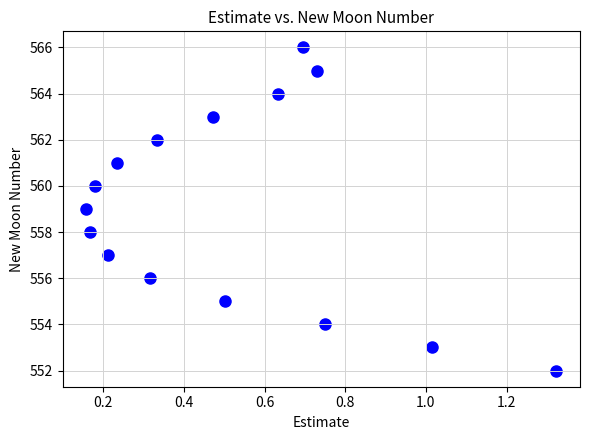

What is the range of Y values (max minus min)?

14